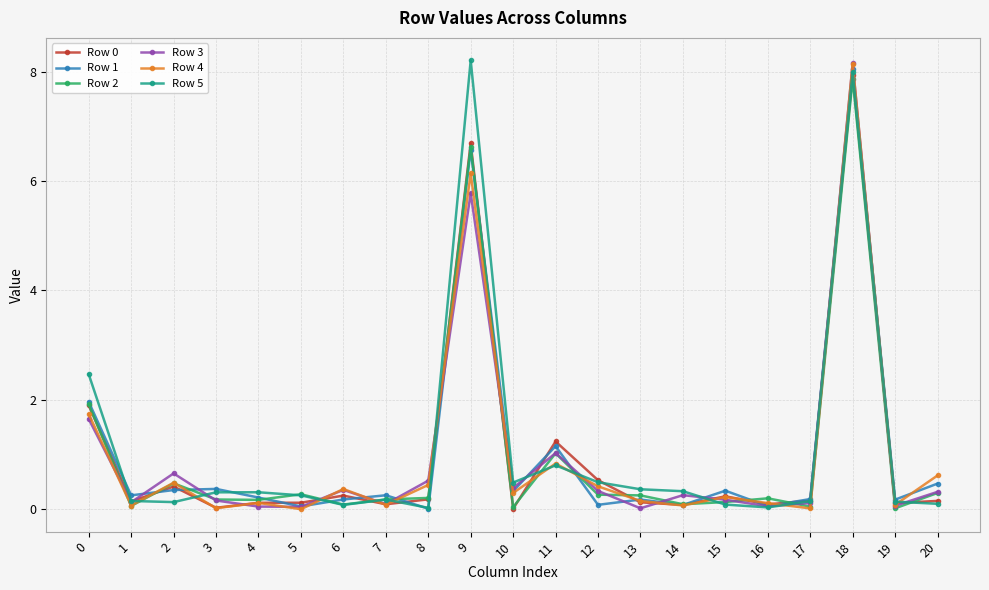

What is the difference between the highest and lowest values at 9?

2.4